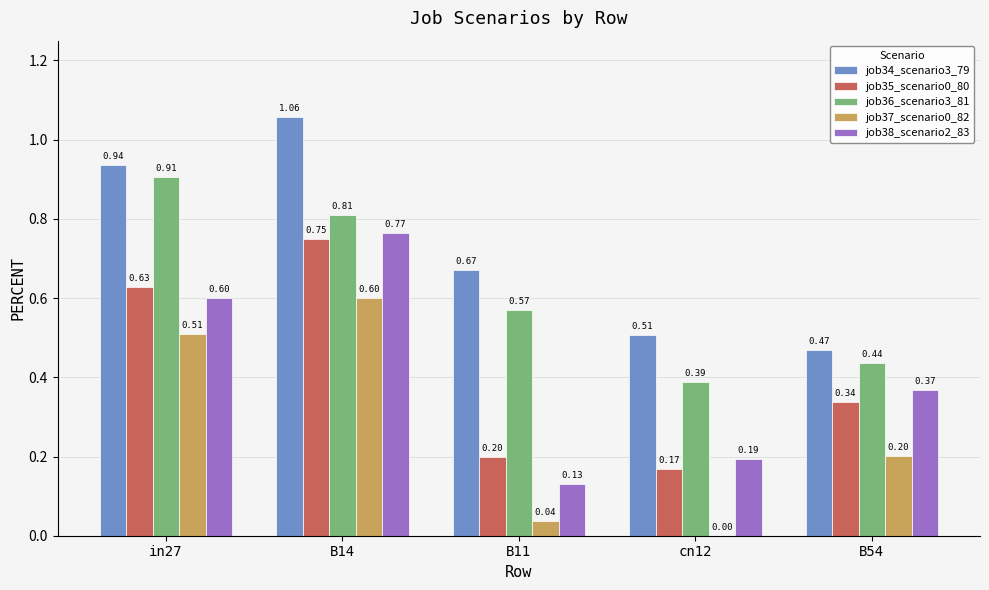

Which series has the largest total across all categories?

job34_scenario3_79